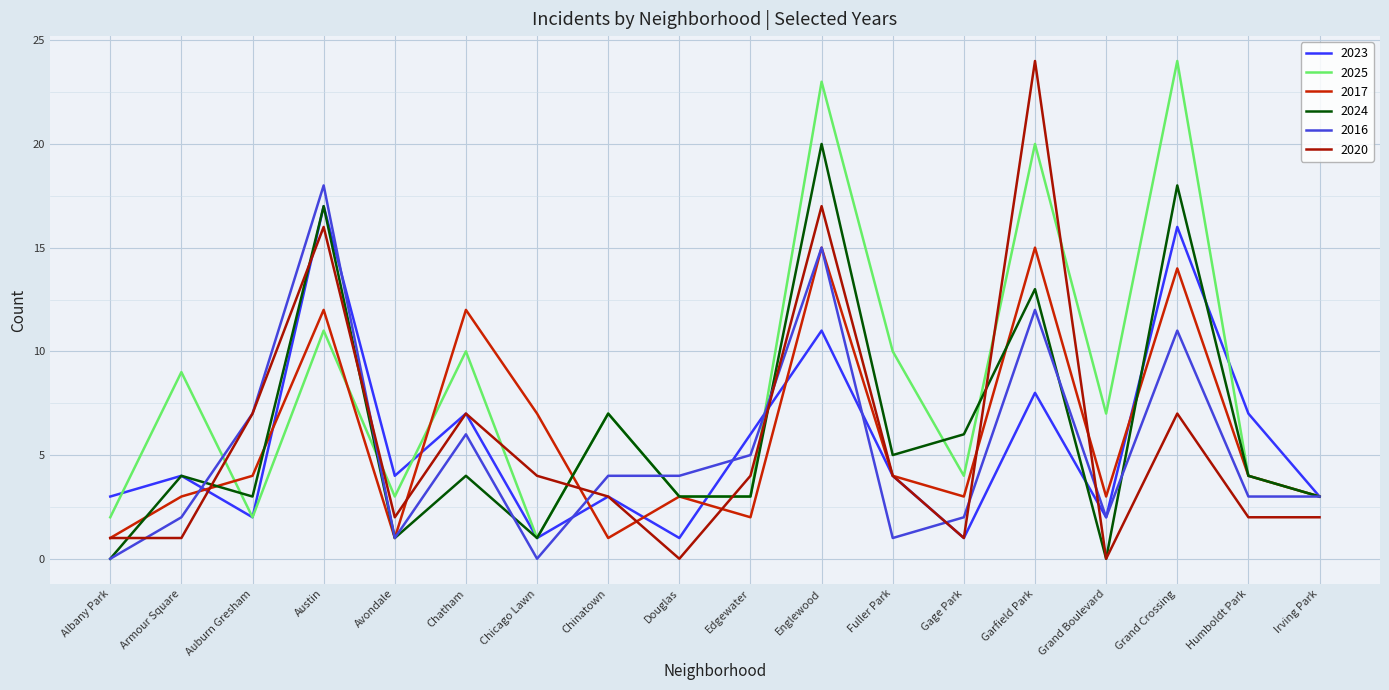

How many interior local valleys does the 2017 series have?

5